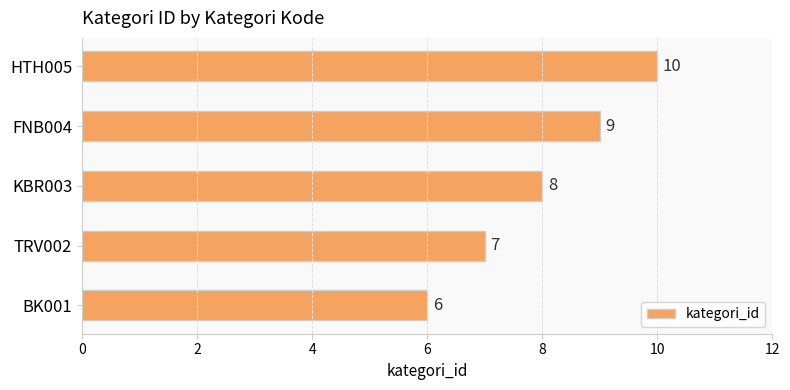

Does the chart contain any negative values?

No